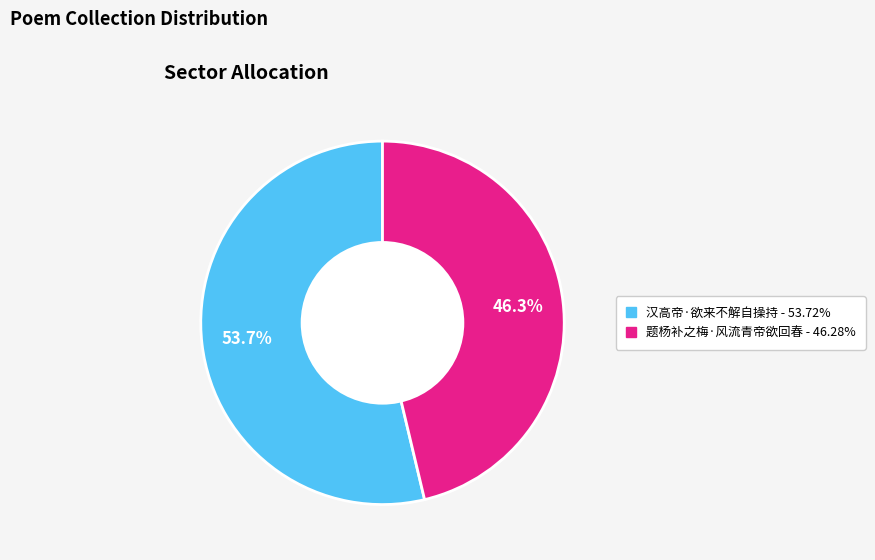

To the nearest percent, what is the average slice percentage?

50%